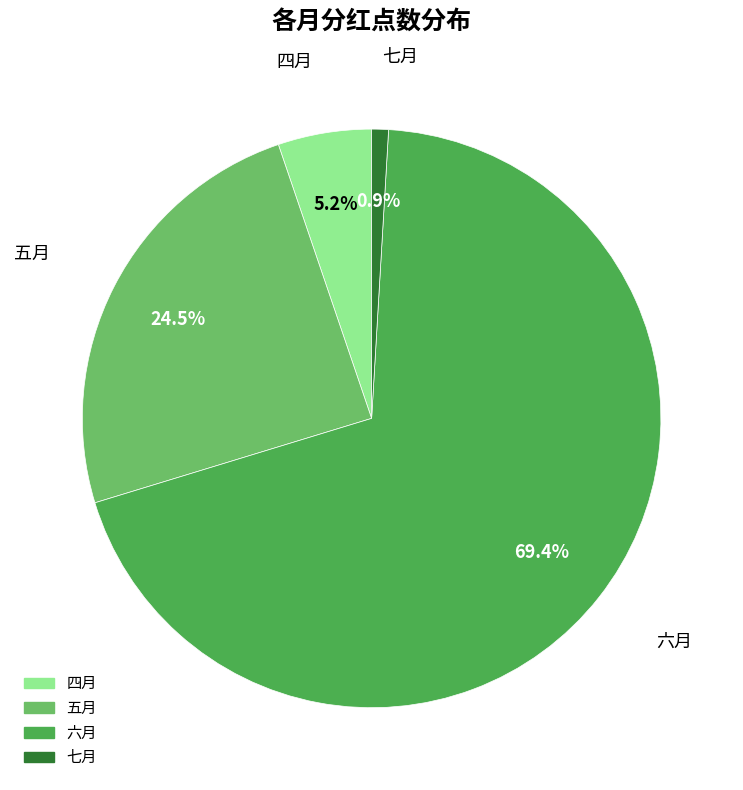

What portion of the pie excludes 四月?

94.8%